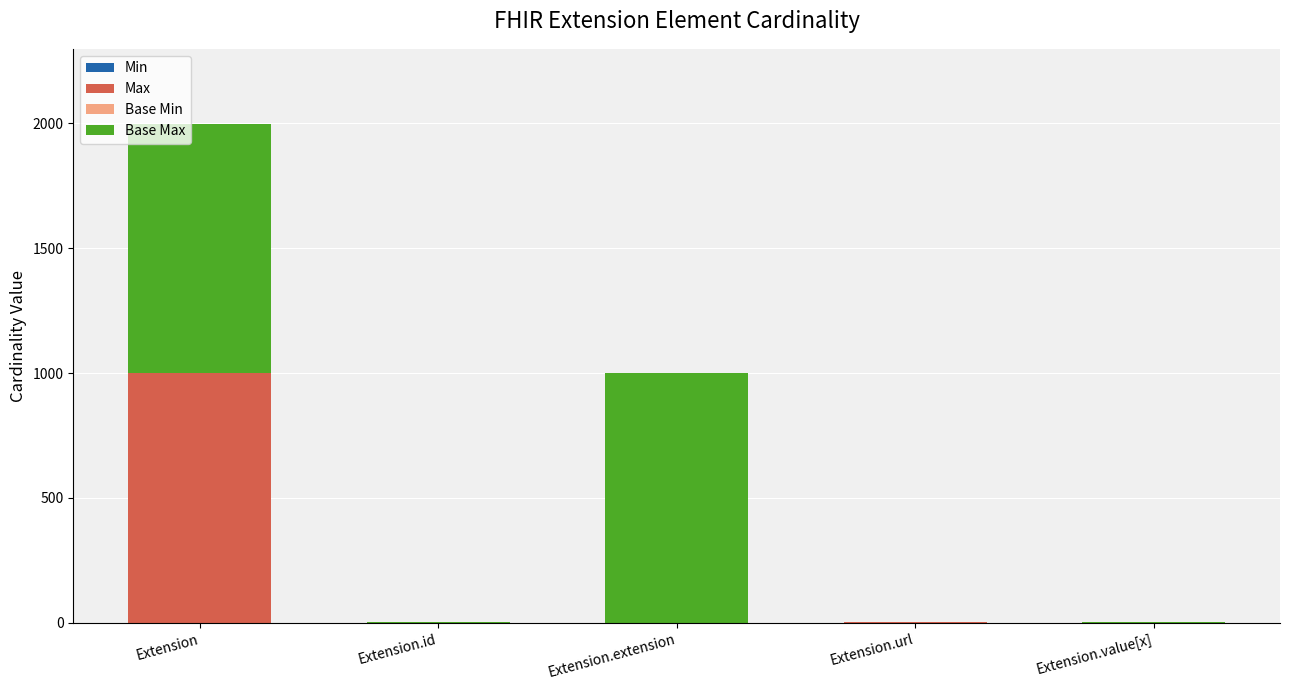

What is the total value across all series at Extension?

1998